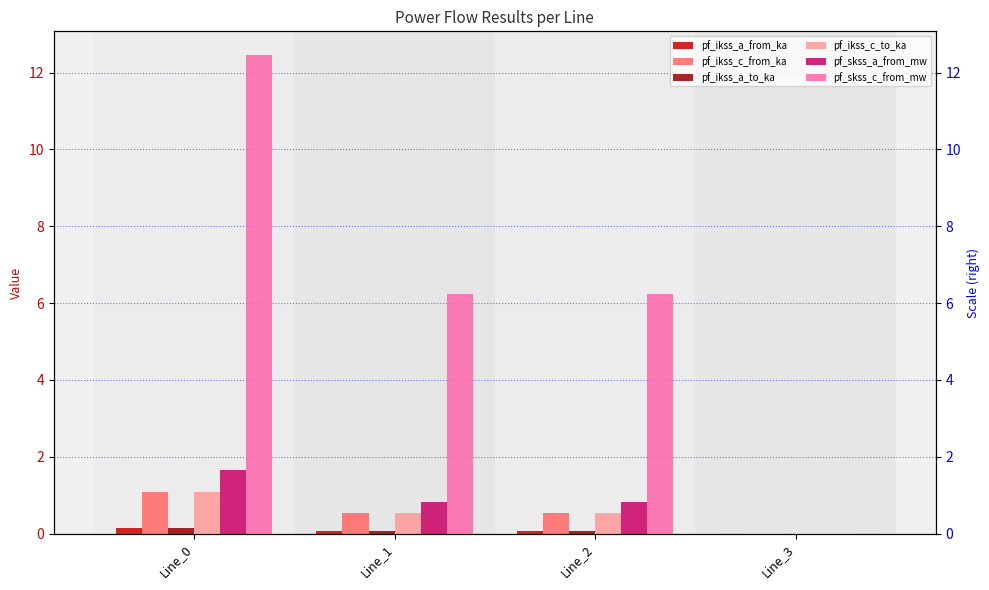

Is the value of pf_skss_c_from_mw at Line_3 greater than the value of pf_skss_a_from_mw at Line_0?

No